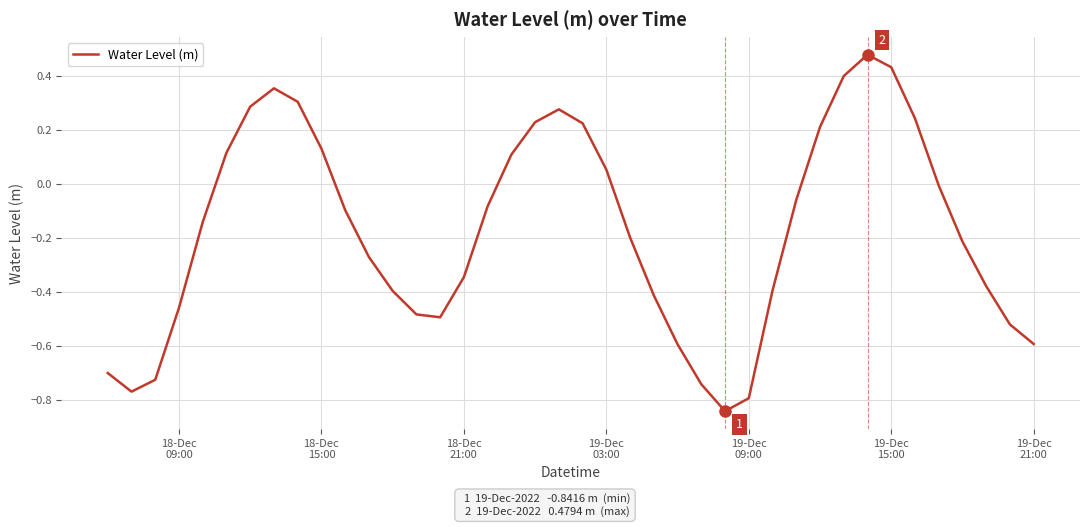

What is the difference between the maximum and minimum values?

1.3